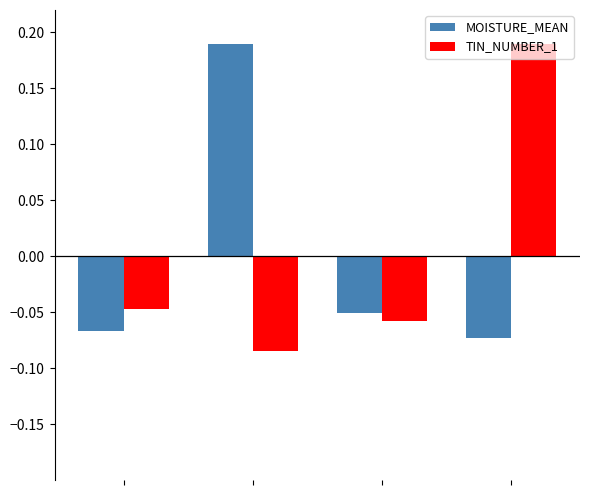

What is the difference between the maximum and minimum values in the MOISTURE_MEAN series?

0.3